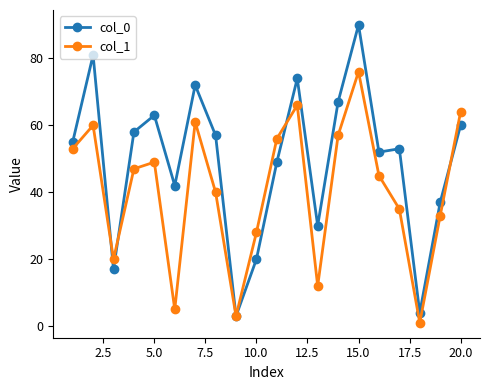

How many interior local valleys does the col_0 series have?

6